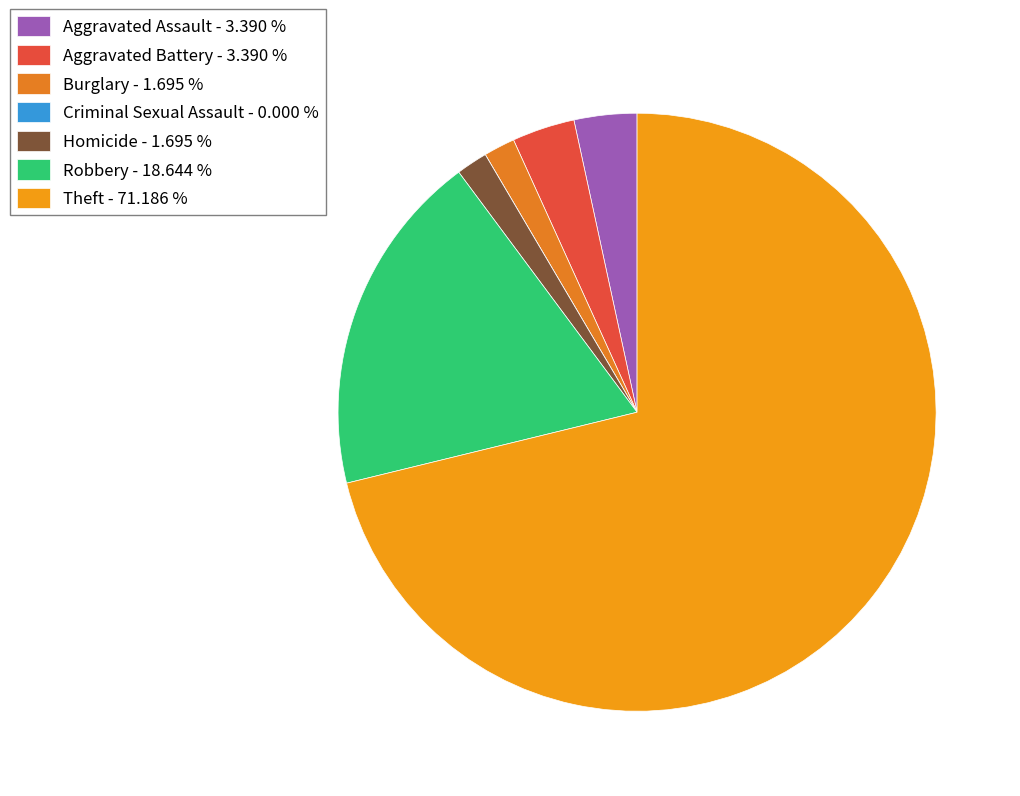

Is Aggravated Battery the majority of the pie?

No